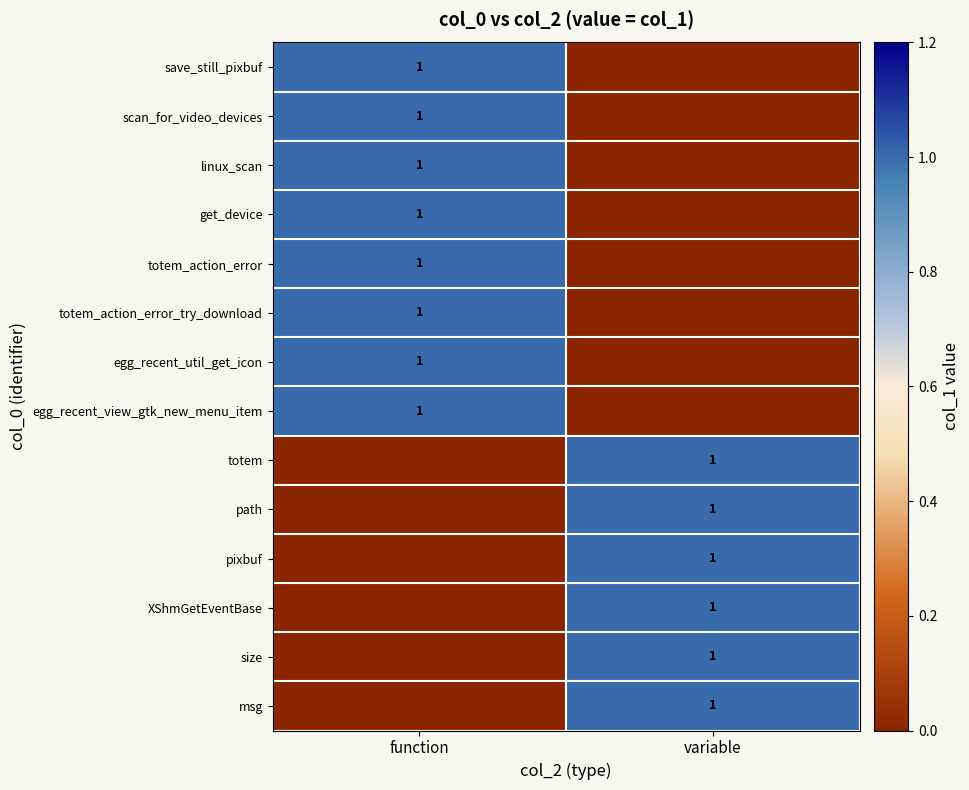

The egg_recent_view_gtk_new_menu_item series shows 2 at function. True or false?

False